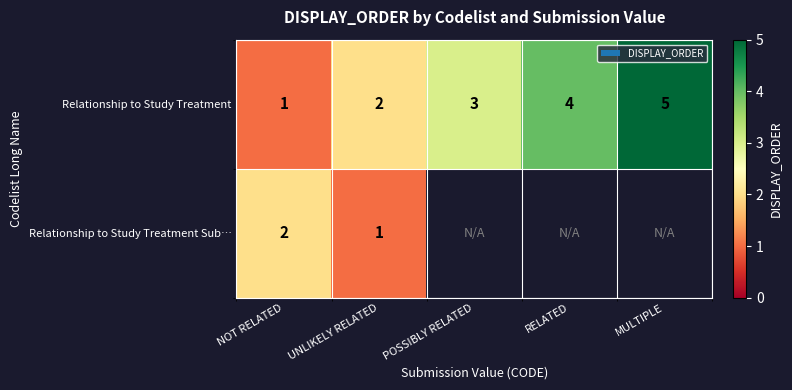

At which label does Relationship to Study Treatment reach its minimum?

NOT RELATED